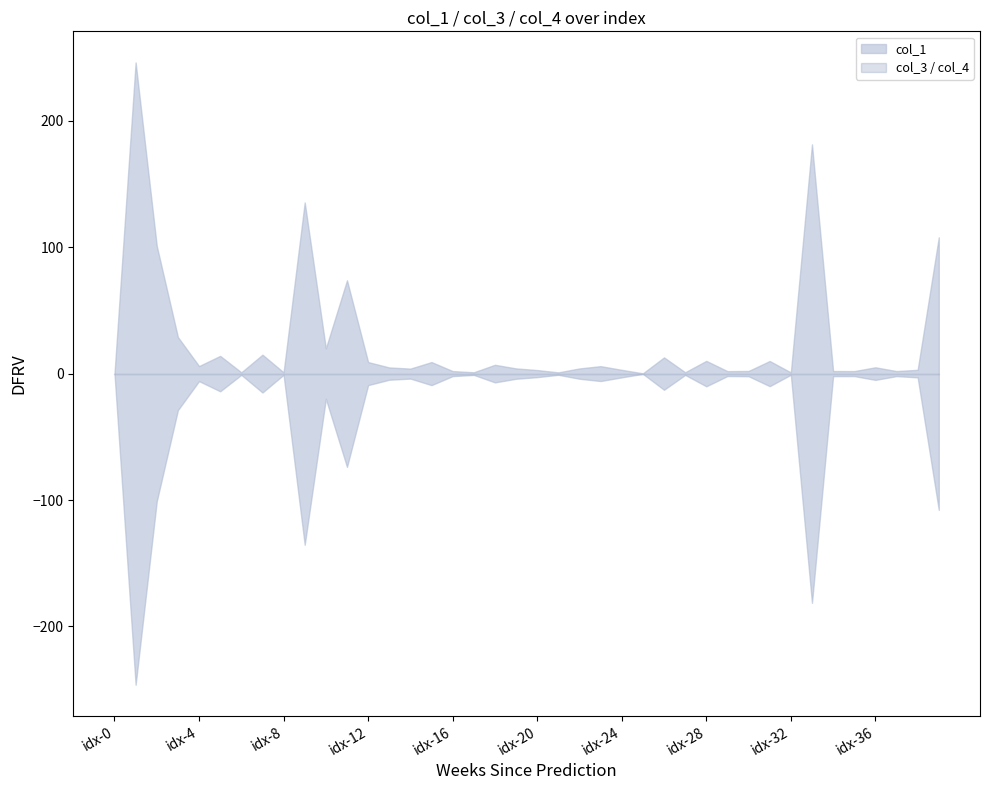

Reading right to left, transcribe all the data shown in this chart.

col_1: 39=107.8	38=3.0	37=2.0	36=5.0	35=2.0	34=2.0	33=181.3	32=0.9	31=10.0	30=2.1	29=1.9	28=10.1	27=1.0	26=12.8	25=0.2	24=3.0	23=5.9	22=4.1	21=1.0	20=2.8	19=4.1	18=7.0	17=1.0	16=2.0	15=9.1	14=3.9	13=4.9	12=9.1	11=73.8	10=20.0	9=135.4	8=1.0	7=15.0	6=1.0	5=14.0	4=5.9	3=28.9	2=101.0	1=246.1	0=0.0
col_3: 39=0.0	38=0.0	37=0.0	36=0.0	35=0.0	34=0.0	33=0.0	32=0.0	31=0.0	30=0.0	29=0.0	28=0.0	27=0.0	26=0.0	25=0.0	24=0.0	23=0.0	22=0.0	21=0.0	20=0.0	19=0.0	18=0.0	17=0.0	16=0.0	15=0.0	14=0.0	13=0.0	12=0.0	11=0.0	10=0.0	9=0.0	8=0.0	7=0.0	6=0.0	5=0.0	4=0.0	3=0.0	2=0.0	1=0.0	0=0.0
col_4: 39=0.0	38=0.0	37=0.0	36=0.0	35=0.0	34=0.0	33=0.0	32=0.0	31=0.0	30=0.0	29=0.0	28=0.0	27=0.0	26=0.0	25=0.0	24=0.0	23=0.0	22=0.0	21=0.0	20=0.0	19=0.0	18=0.0	17=0.0	16=0.0	15=0.0	14=0.0	13=0.0	12=0.0	11=0.0	10=0.0	9=0.0	8=0.0	7=0.0	6=0.0	5=0.0	4=0.0	3=0.0	2=0.0	1=0.0	0=0.0